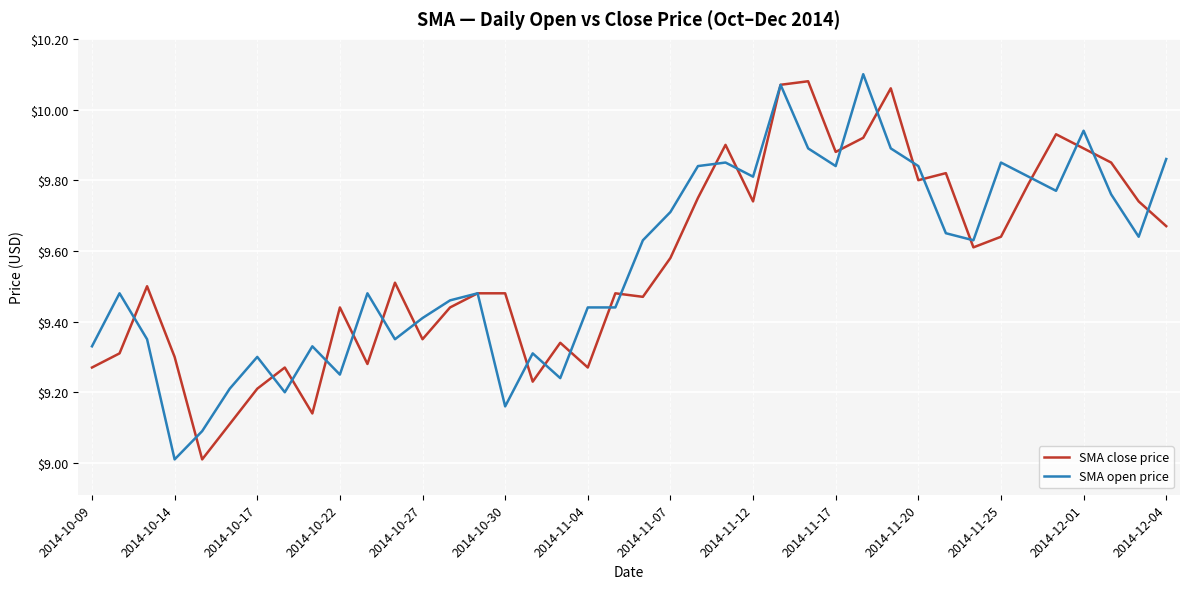

What is the minimum value shown in the chart?

9.0